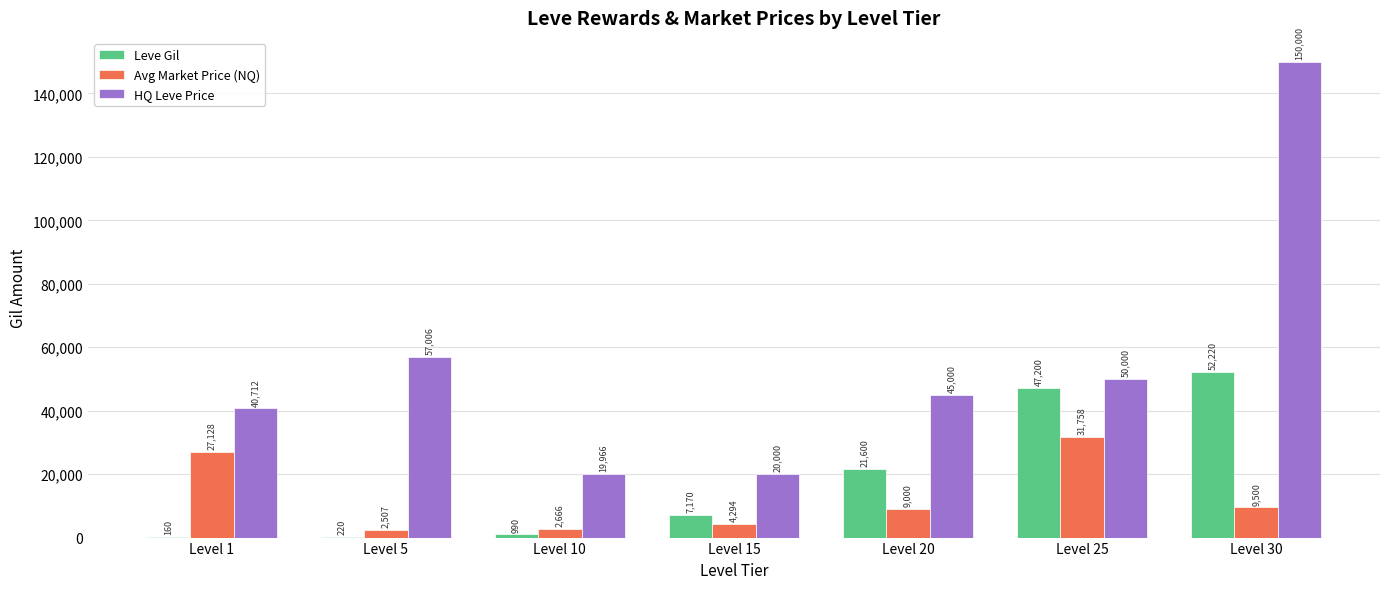

At which category is the sum across all series the highest?

Level 30